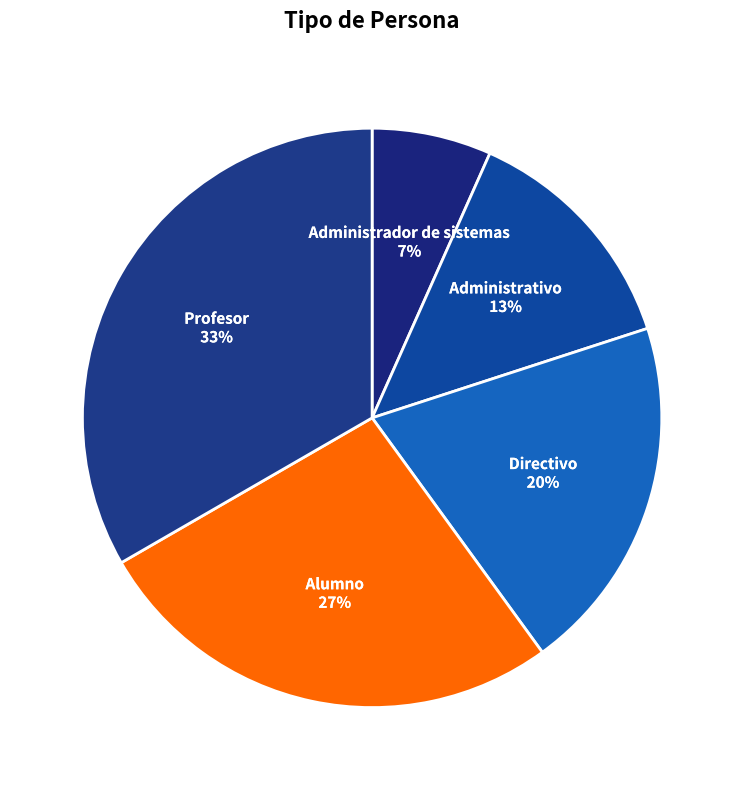

How many slices are in this pie chart?

5